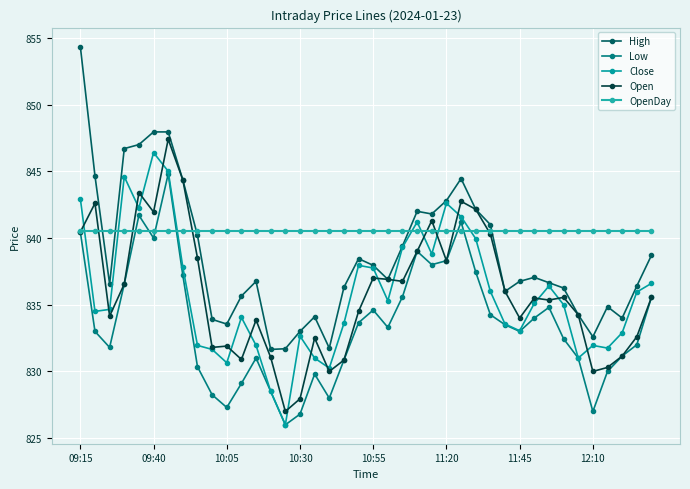

True or false: Open and Low cross at least once.

False